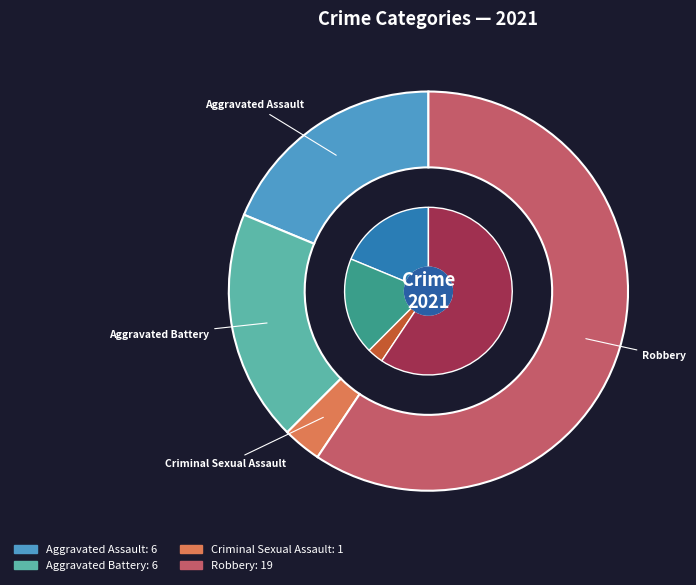

How many segments does this pie chart have?

4